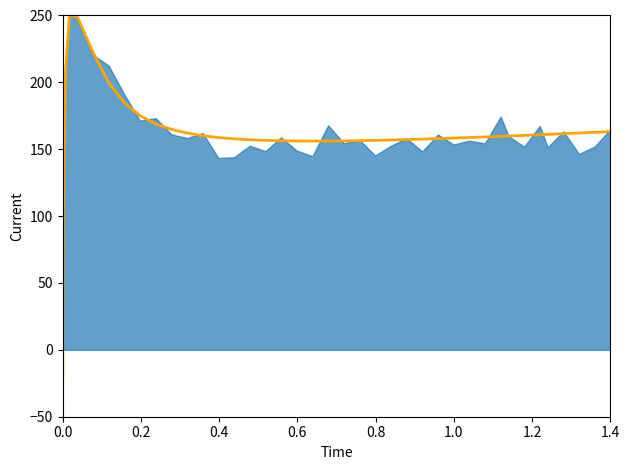

True or false: the data shows 271.6 at 18.

False